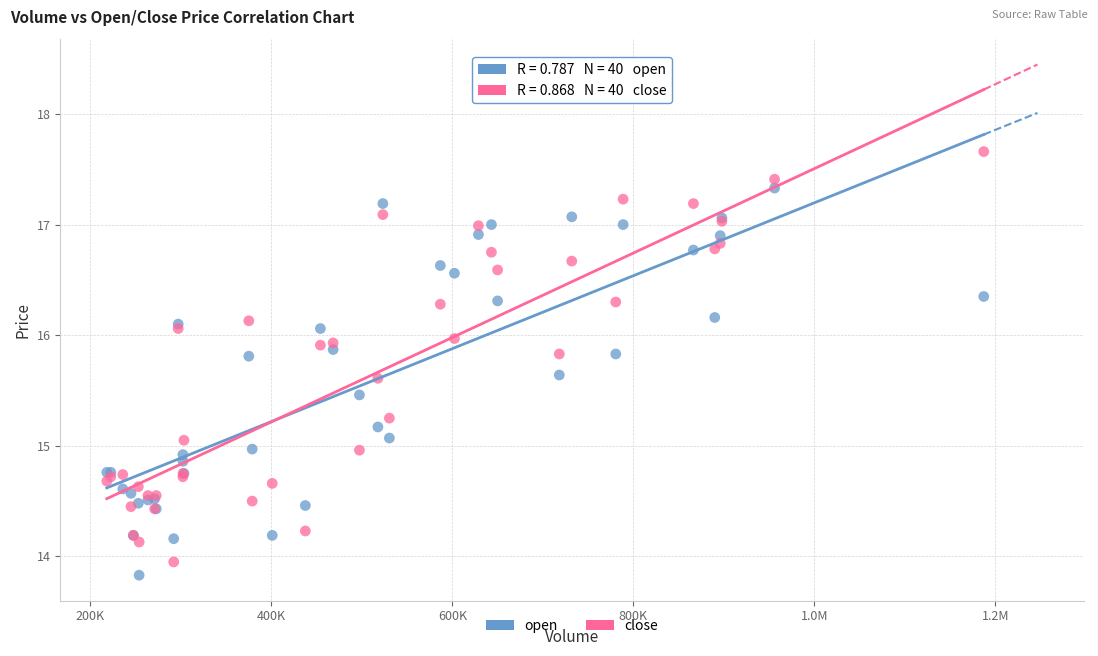

What is the X range (max minus min) for the scatter plot?

968743.7